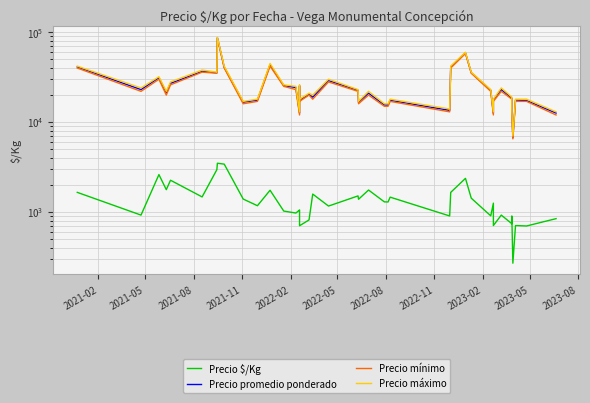

How many data points does each series have?

40